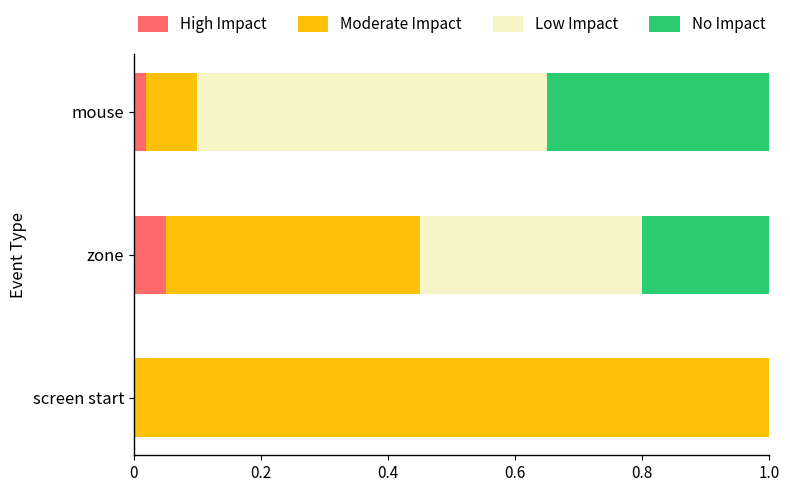

At which label does High Impact reach its peak?

zone